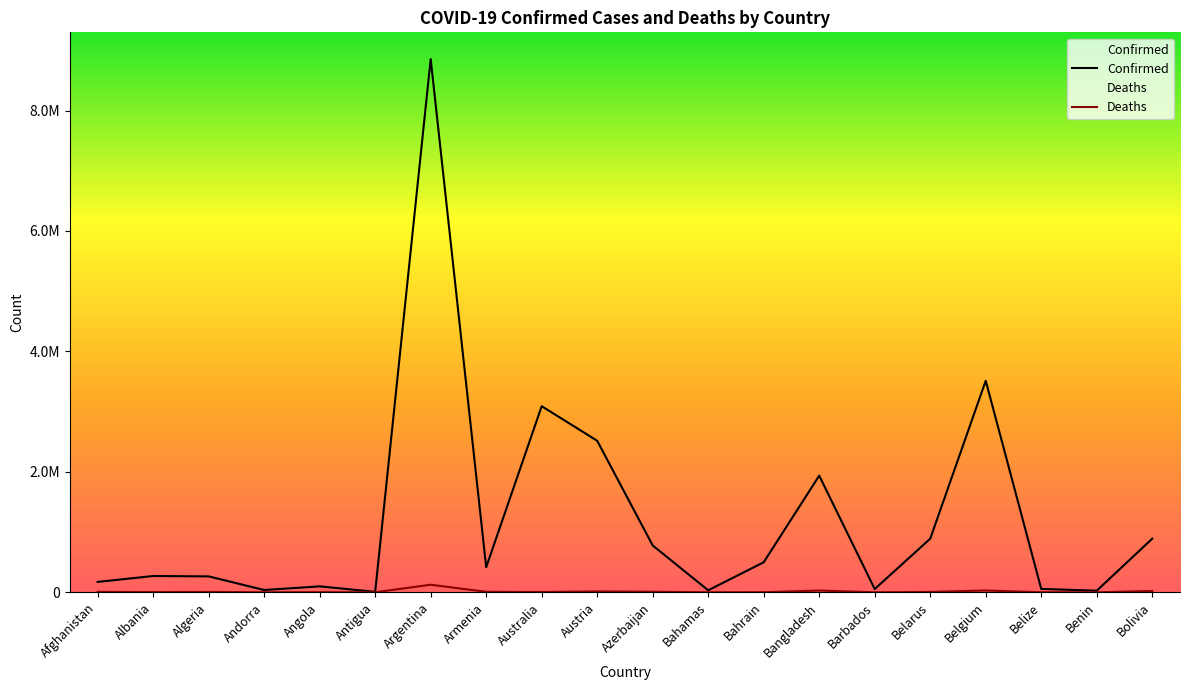

Which series changed the most between Armenia and Belize?

Confirmed